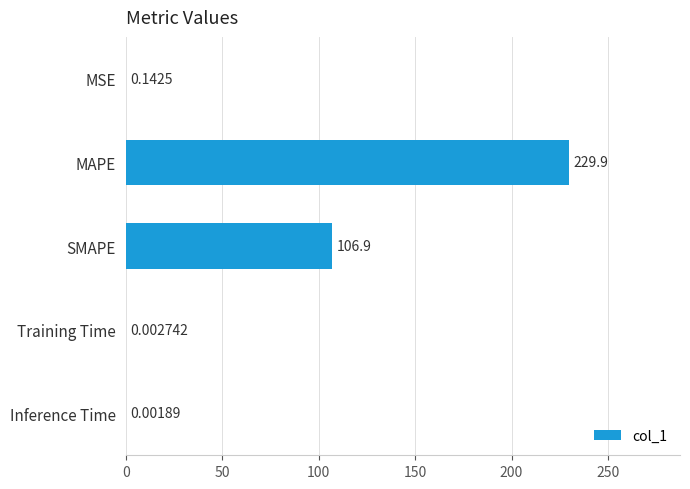

Where is the data nearest to the value 114?

SMAPE